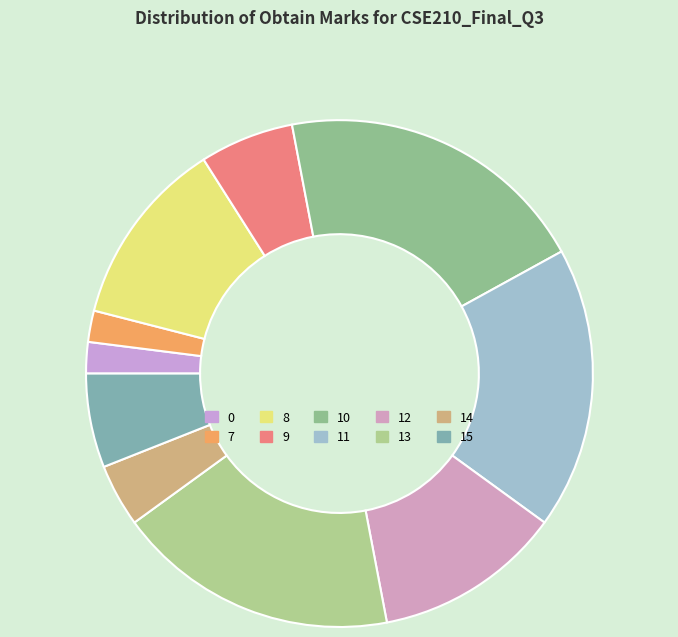

How many segments does this pie chart have?

10